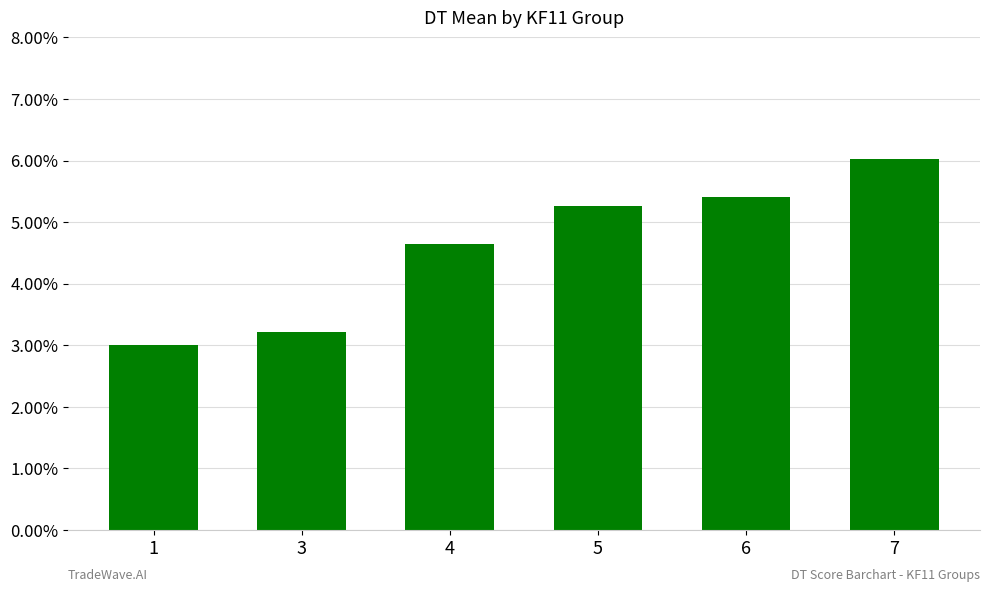

Approximately how many times larger is the value at 5 compared to 6?

1.0